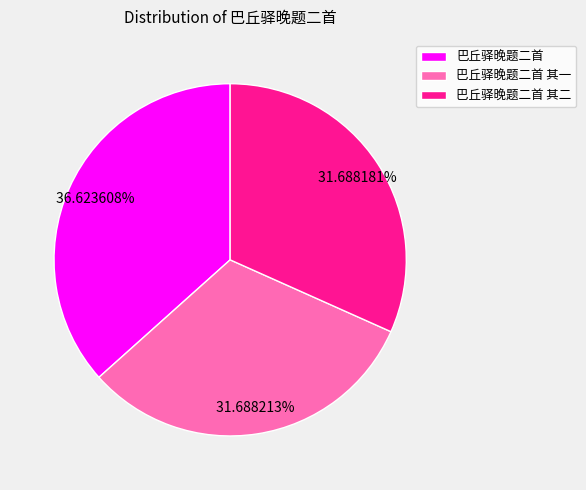

Is there a majority slice in this chart?

No